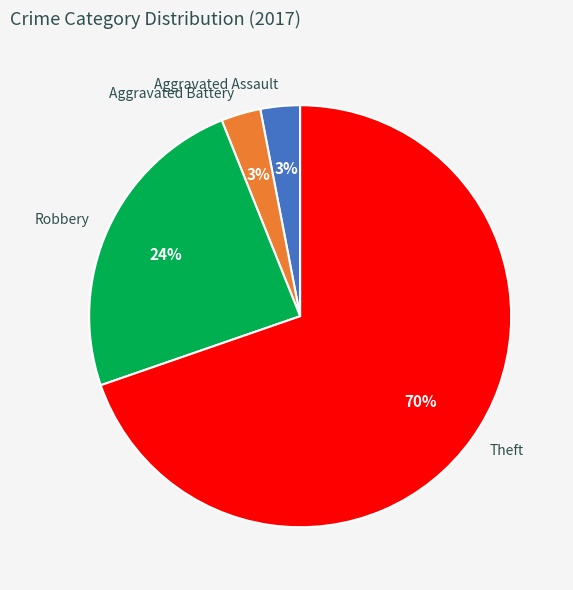

How many slices are in this pie chart?

4